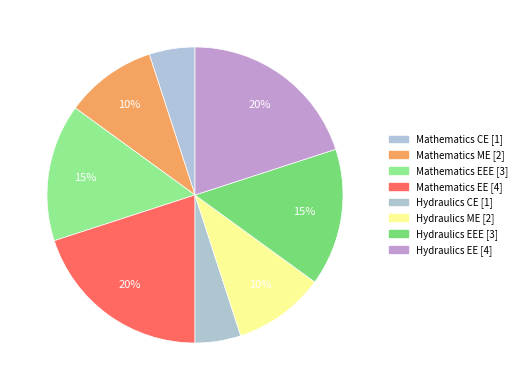

Is there a majority slice in this chart?

No